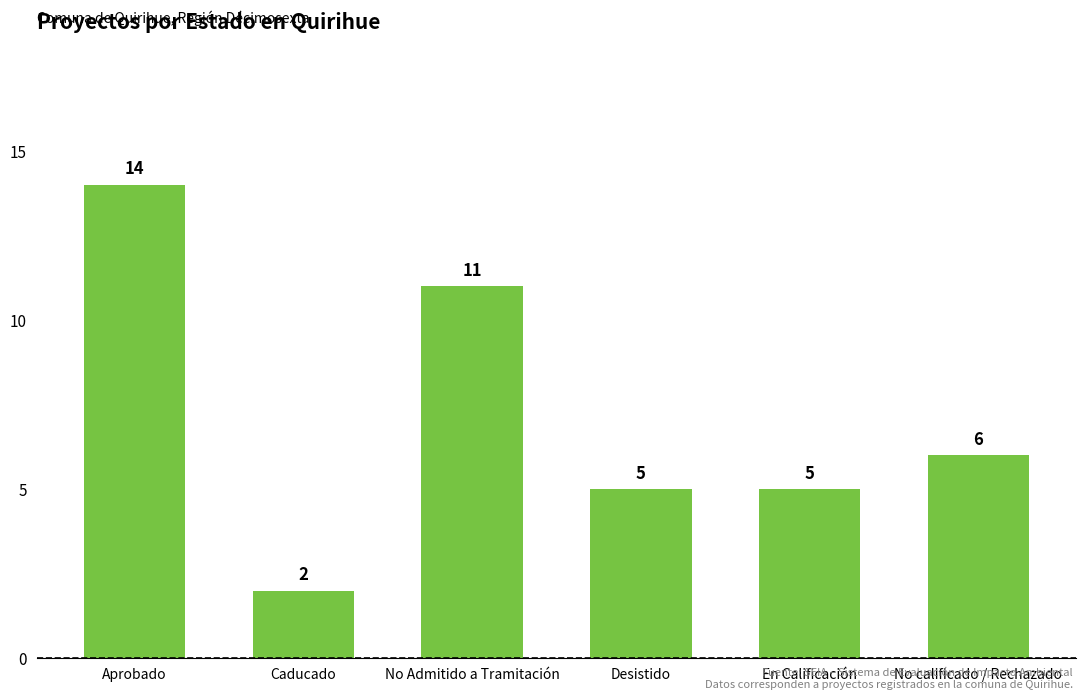

What is the change in value from Caducado to En Calificación?

+3